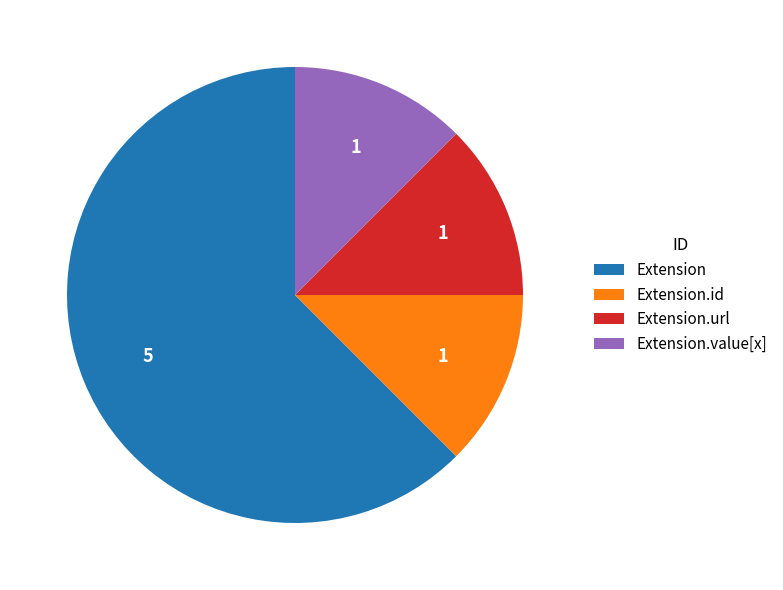

How many slices are in this pie chart?

4